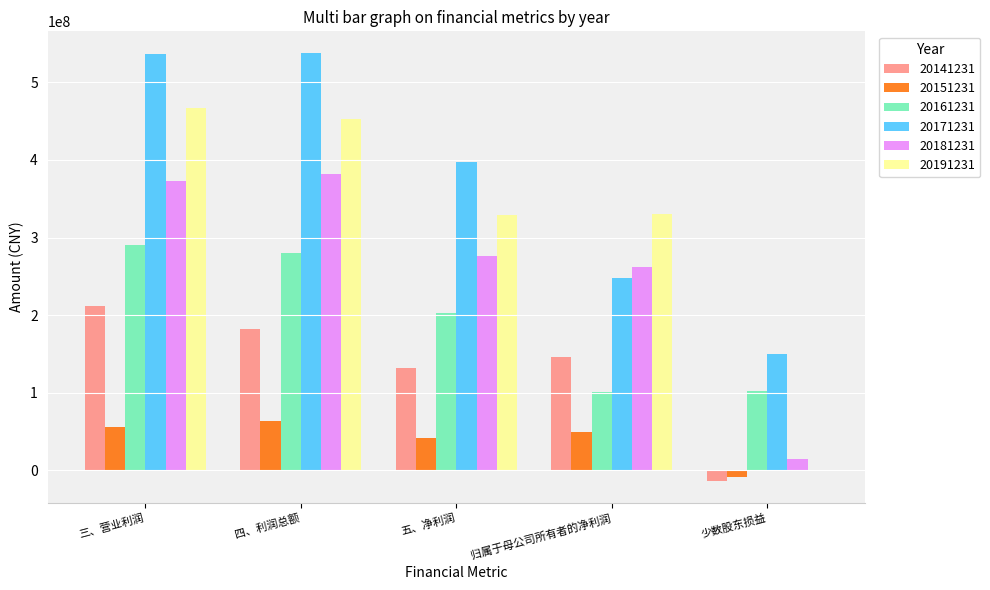

What is the sum of the 20141231 values at 五、净利润 and 四、利润总额?

313904873.6